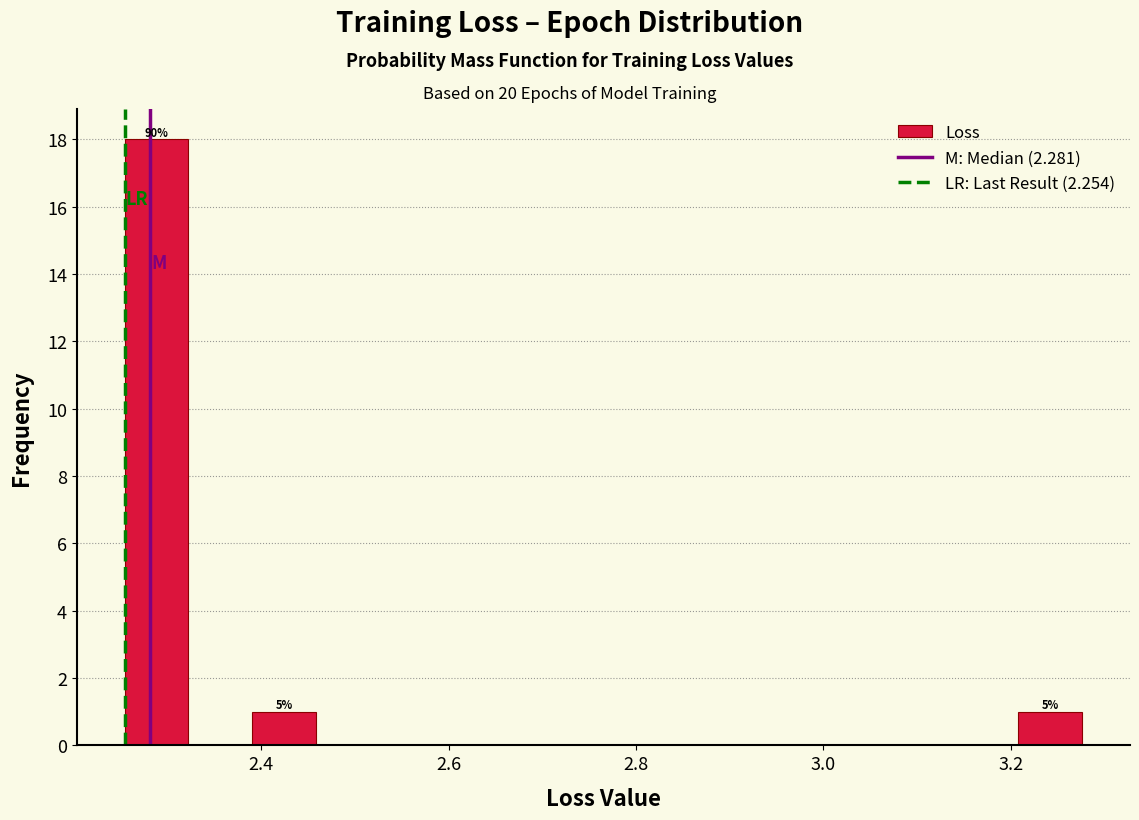

Around what value on the x-axis is the tallest bar? Give the approximate position of its centre, as read against the axis.

2.28